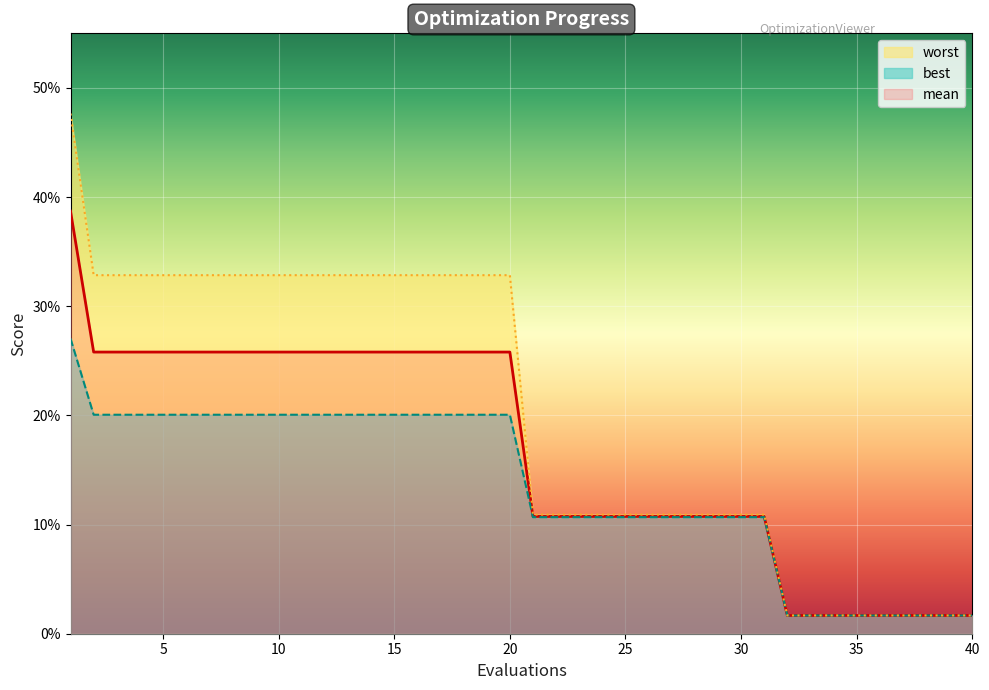

True or false: best and worst cross at least once.

False